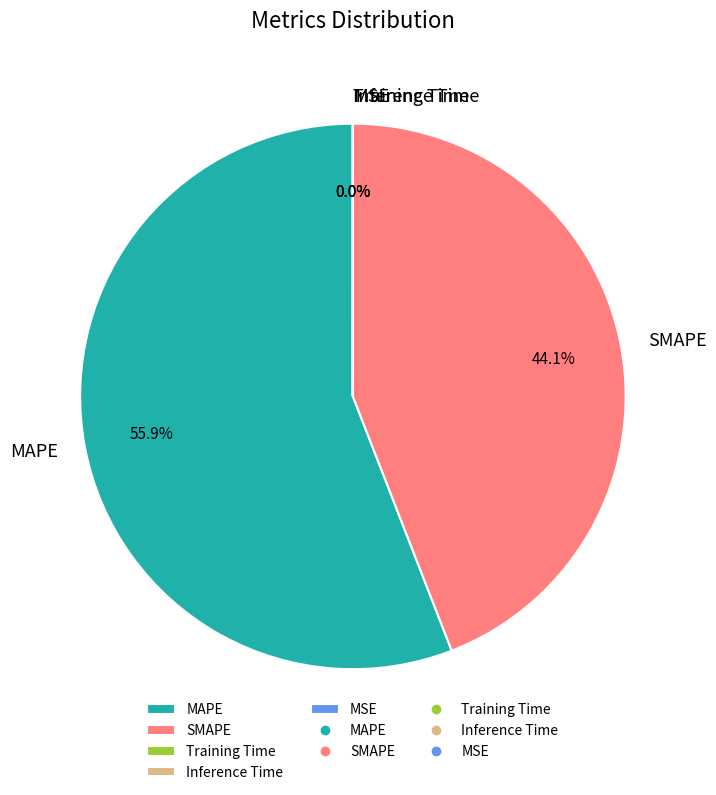

Which category accounts for the majority?

MAPE